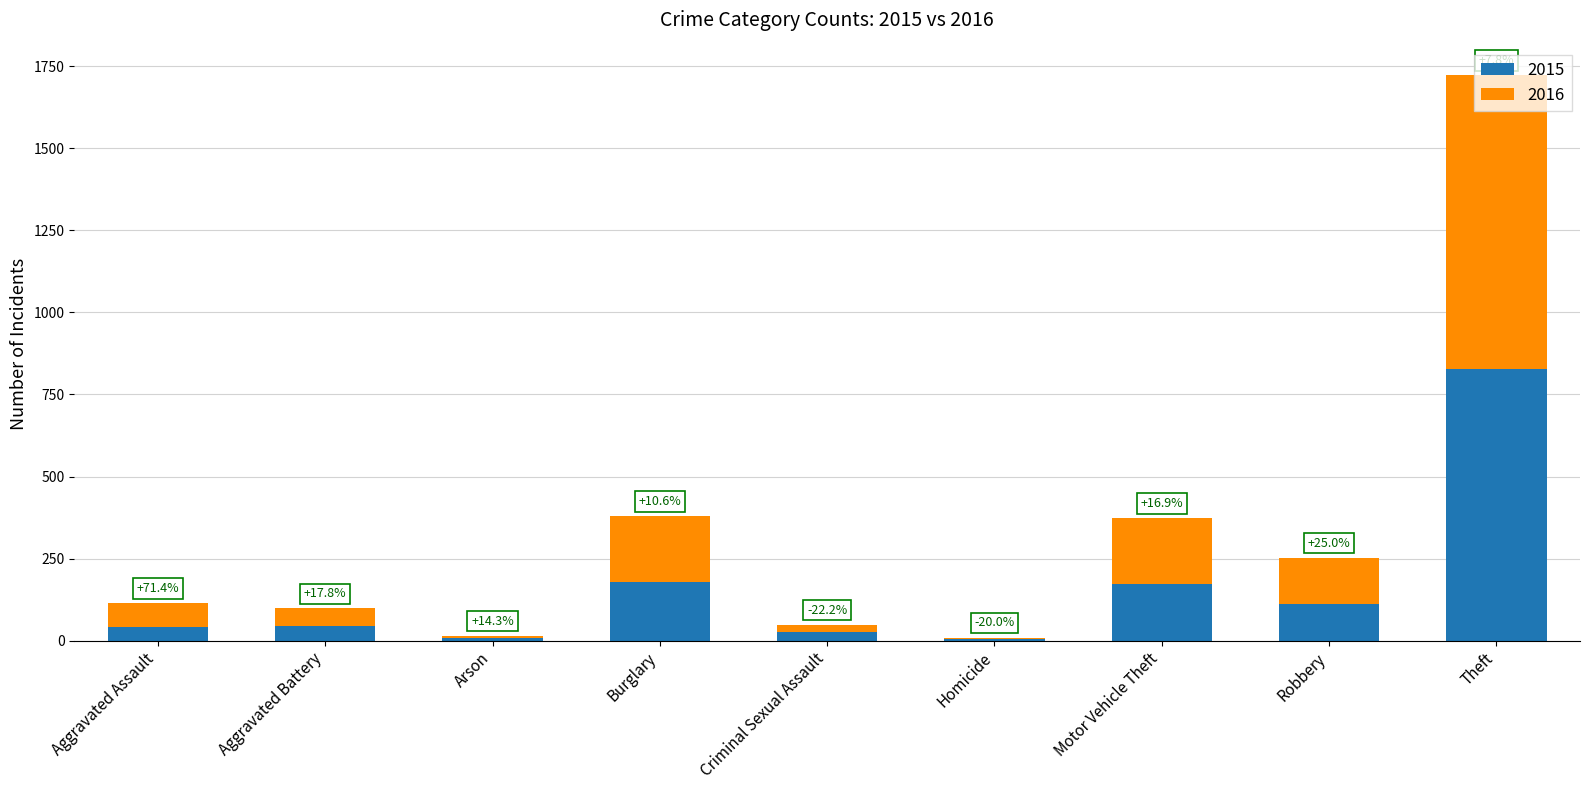

Is it true that 2016 equals 201 at Motor Vehicle Theft?

True